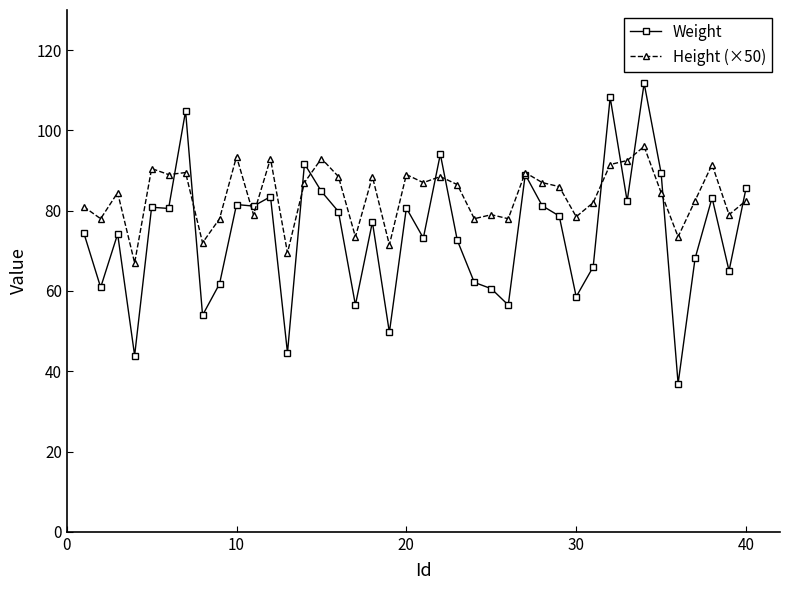

What is the highest value of the Height (×50) series?

96.0